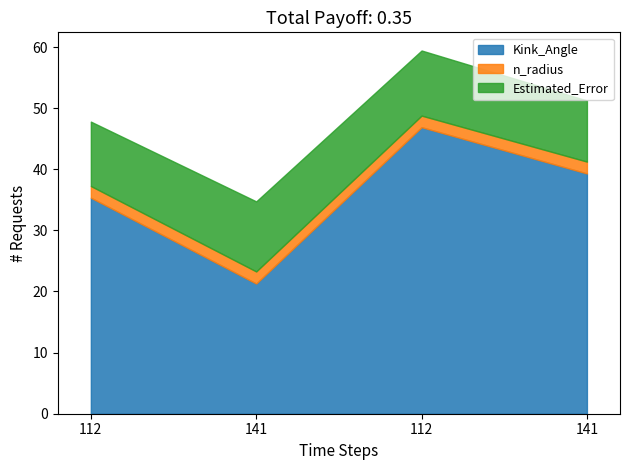

True or false: n_radius has a value of 0.5 at 141.

False